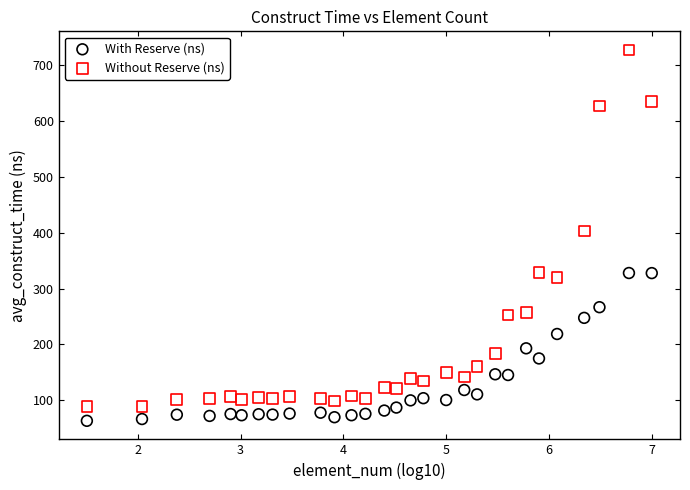

Which series reaches the minimum Y coordinate?

With Reserve (ns)